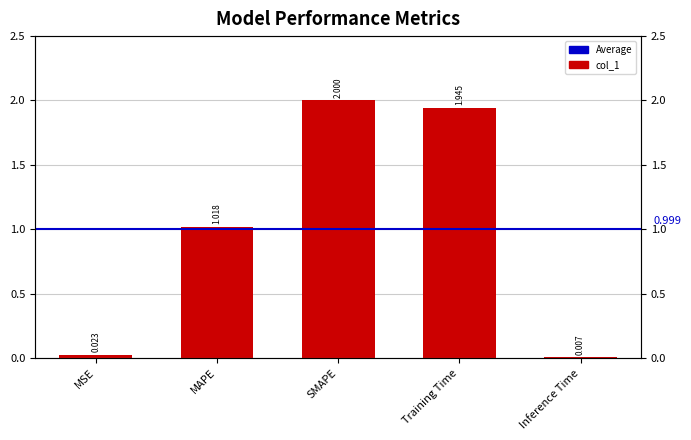

What is the approximate value at MAPE?

1.0